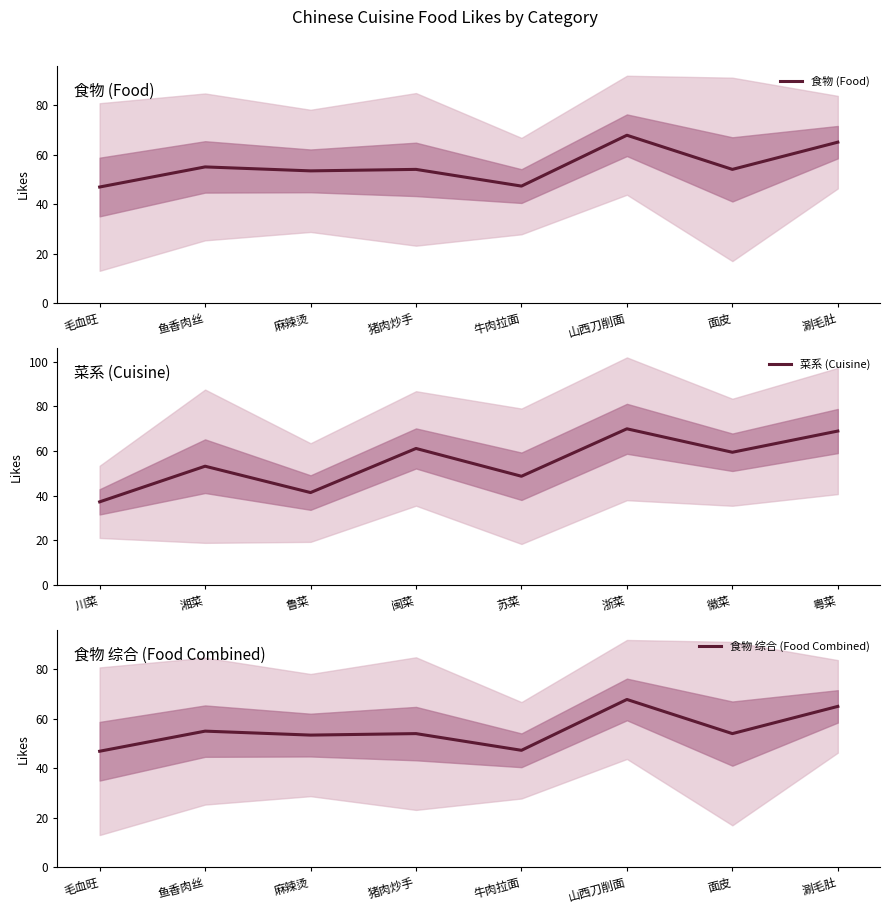

What is the maximum value shown in the chart?

70.0